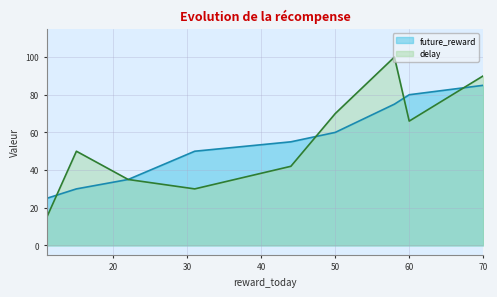

The value of delay at 58 is 100. True or false?

True